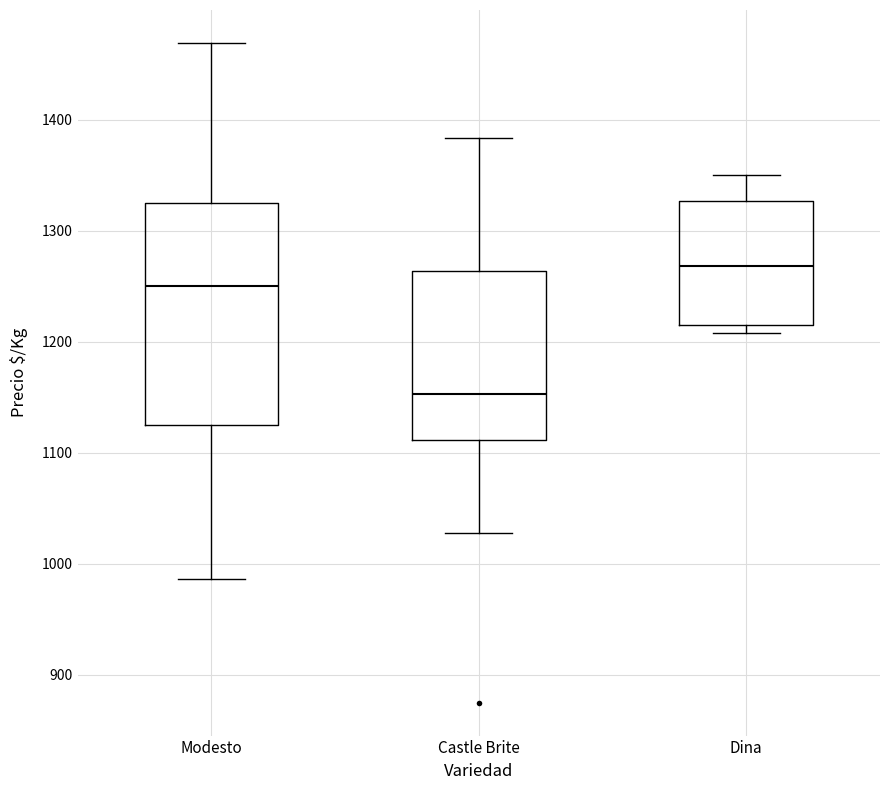

Where does the lower whisker of the box for Castle Brite end on the y-axis? The values are not printed on the chart, so give them approximately, as read against the axis.

1030